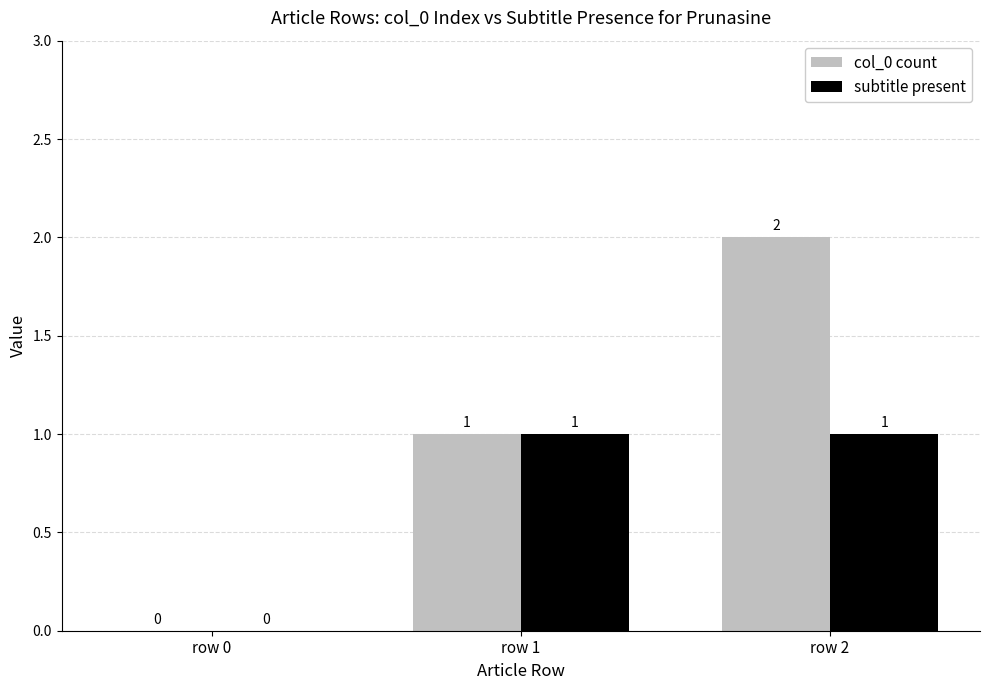

Which series has the largest total across all categories?

col_0 count